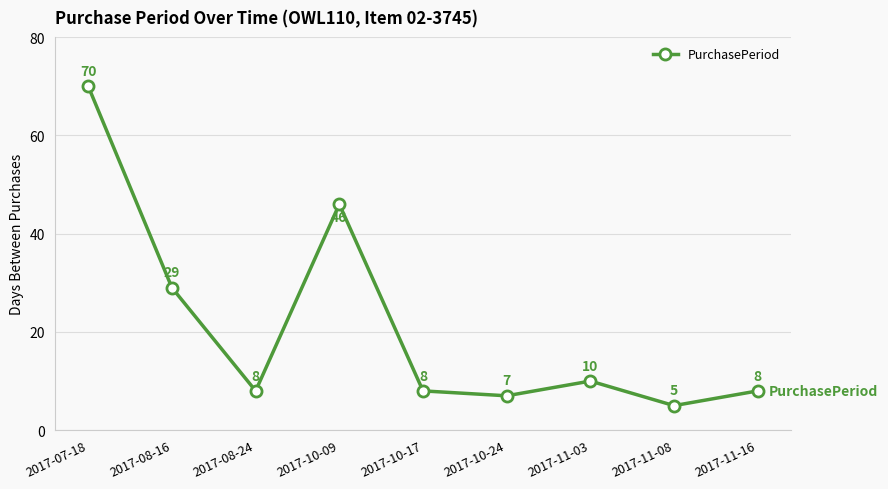

What is the change in value from 2017-10-09 to 2017-10-17?

-38